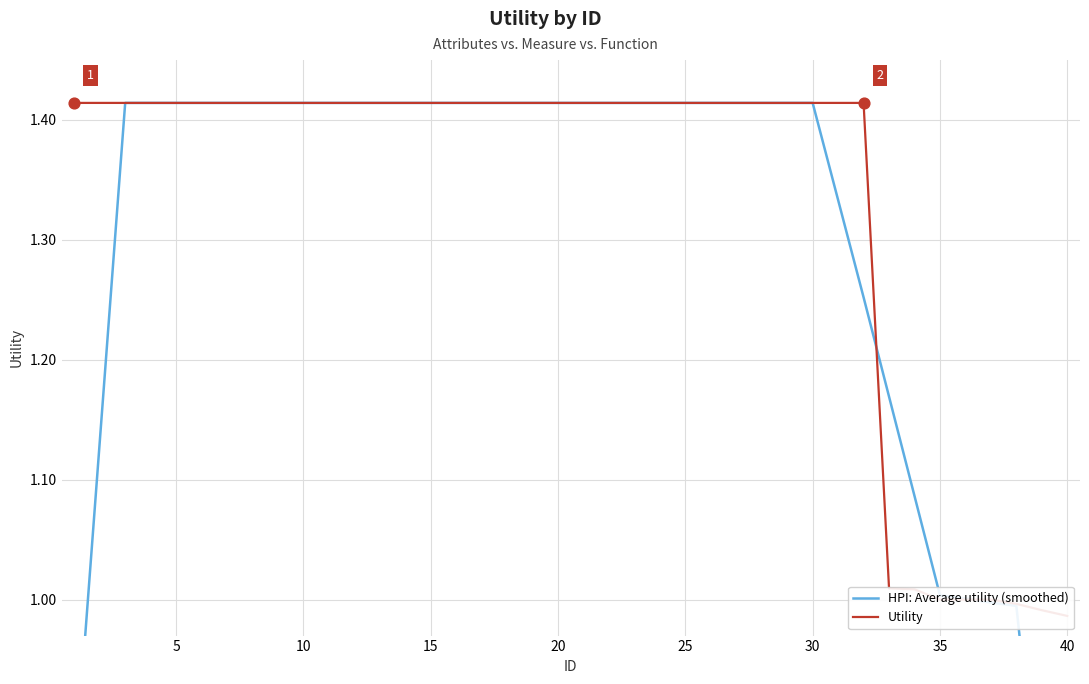

Which series reaches the maximum Y coordinate?

HPI: Average utility (smoothed)